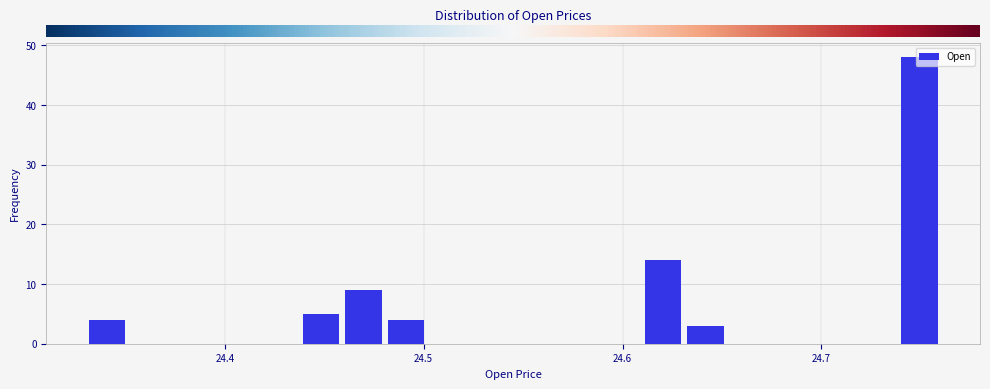

Around what value on the x-axis is the tallest bar? Give the approximate position of its centre, as read against the axis.

24.75